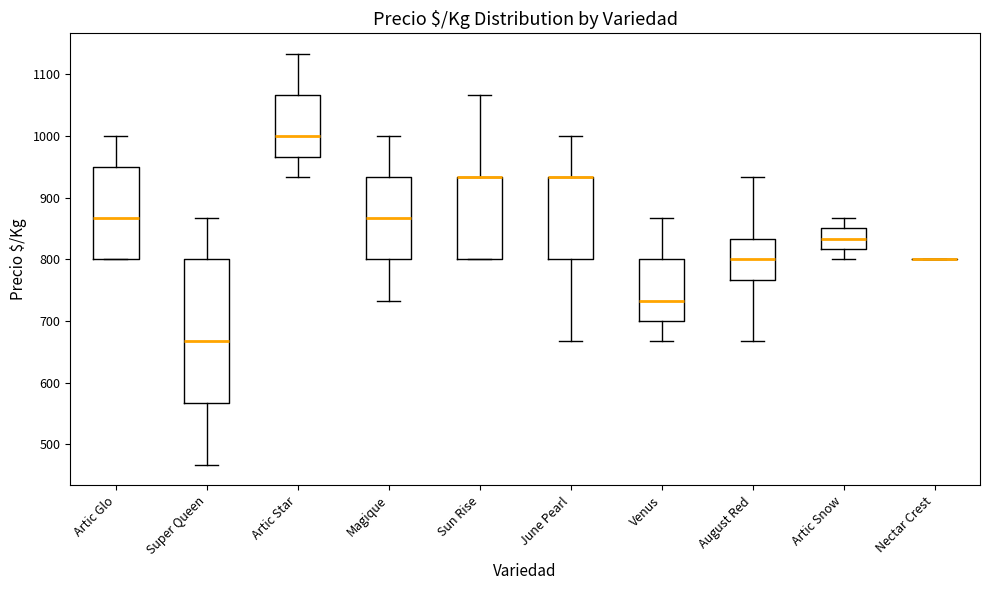

Reading left to right, read every box against the y-axis: the position of its median line, the range the box covers, and the ends of its whiskers. The values are not printed on the chart, so give them approximately, as read against the axis.

Artic Glo: median 870, box 800 to 950, whiskers 800 to 1000
Super Queen: median 670, box 570 to 800, whiskers 470 to 870
Artic Star: median 1000, box 970 to 1070, whiskers 930 to 1130
Magique: median 870, box 800 to 930, whiskers 730 to 1000
Sun Rise: median 930 (drawn on the box's upper edge), box 800 to 930, whiskers 800 to 1070
June Pearl: median 930 (drawn on the box's upper edge), box 800 to 930, whiskers 670 to 1000
Venus: median 730, box 700 to 800, whiskers 670 to 870
August Red: median 800, box 770 to 830, whiskers 670 to 930
Artic Snow: median 830, box 820 to 850, whiskers 800 to 870
Nectar Crest: box collapsed to a line at 800, whiskers 800 to 800